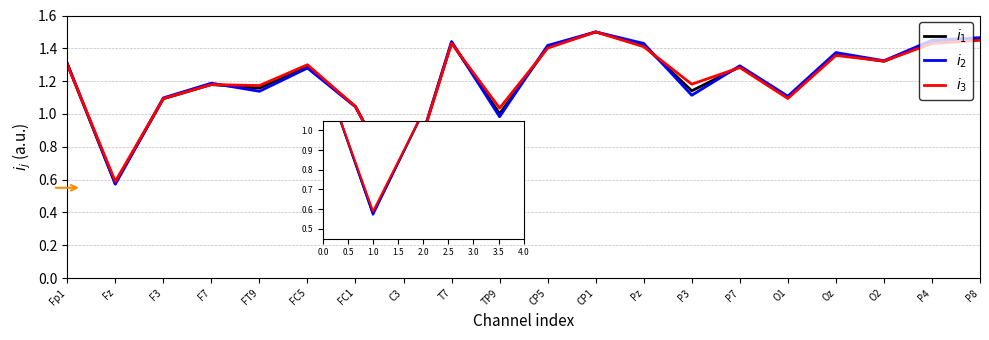

What position from the right is FC5?

15